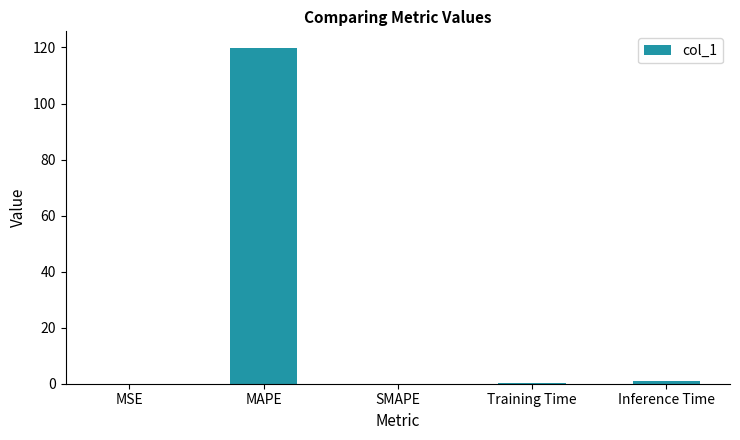

Is it true that the value at SMAPE is -81.4?

False